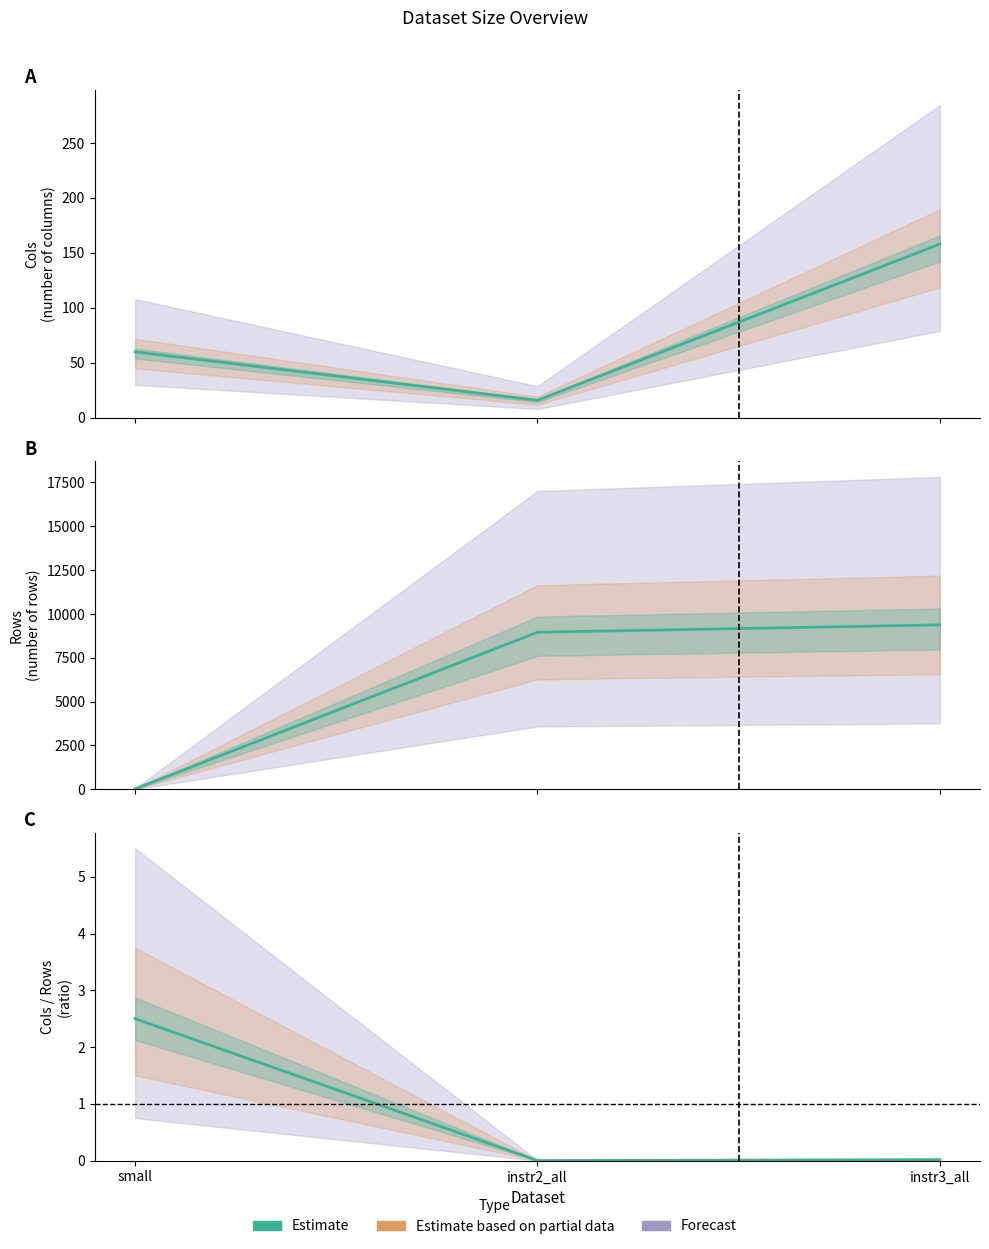

What is the difference between the maximum and second lowest values?

2.5